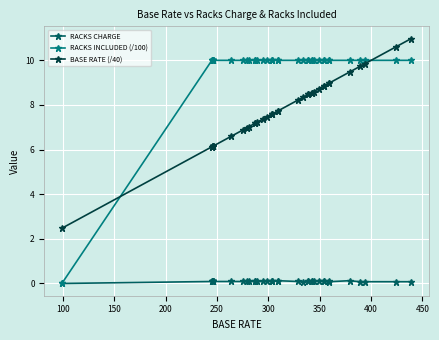

What is the value of the RACKS INCLUDED (/100) point at the 14th from the left?

10.0